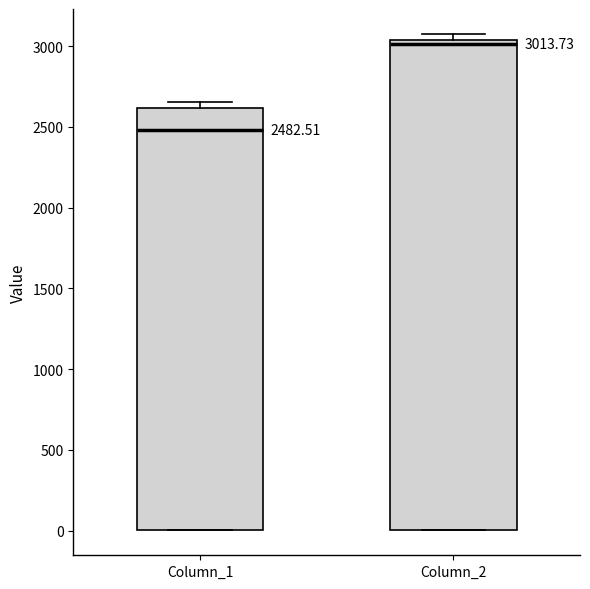

Which box has the highest median line?

Column_2